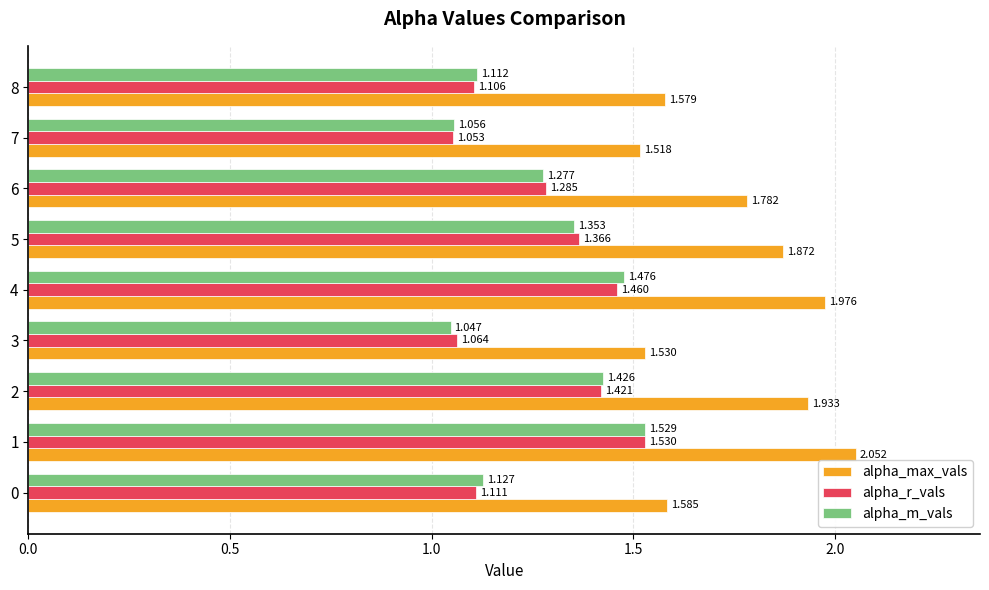

Which label corresponds to the largest value in the chart?

1